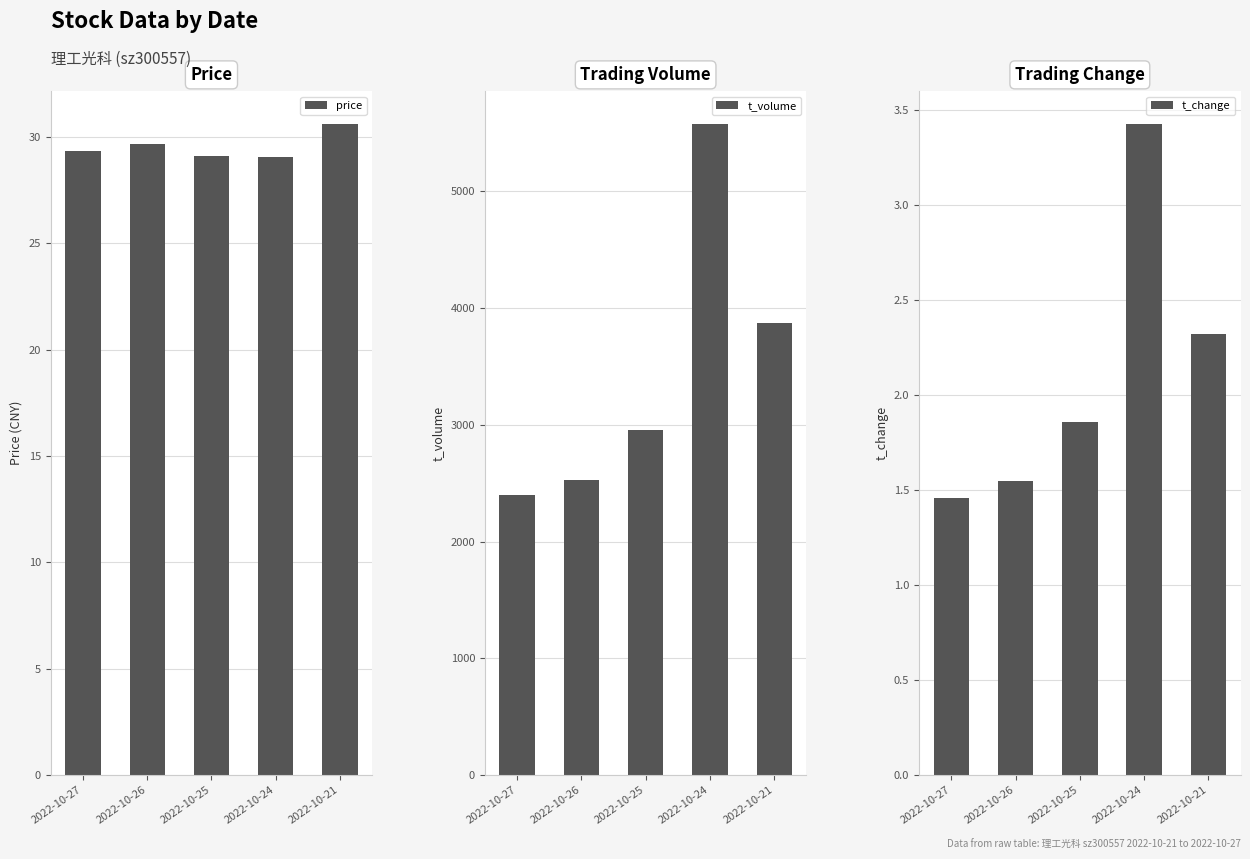

Is the value of price at 2022-10-24 greater than the value of t_volume at 2022-10-24?

No